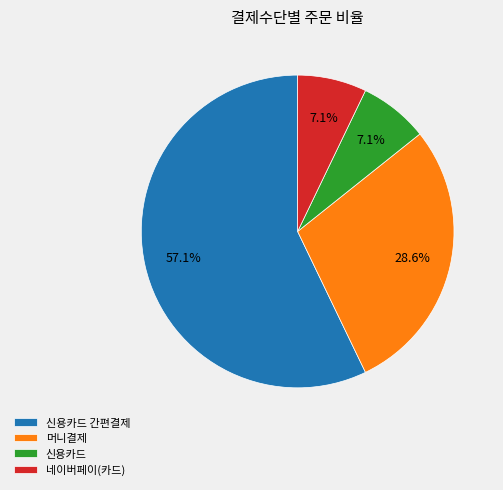

Does 머니결제 represent more than half of the total?

No